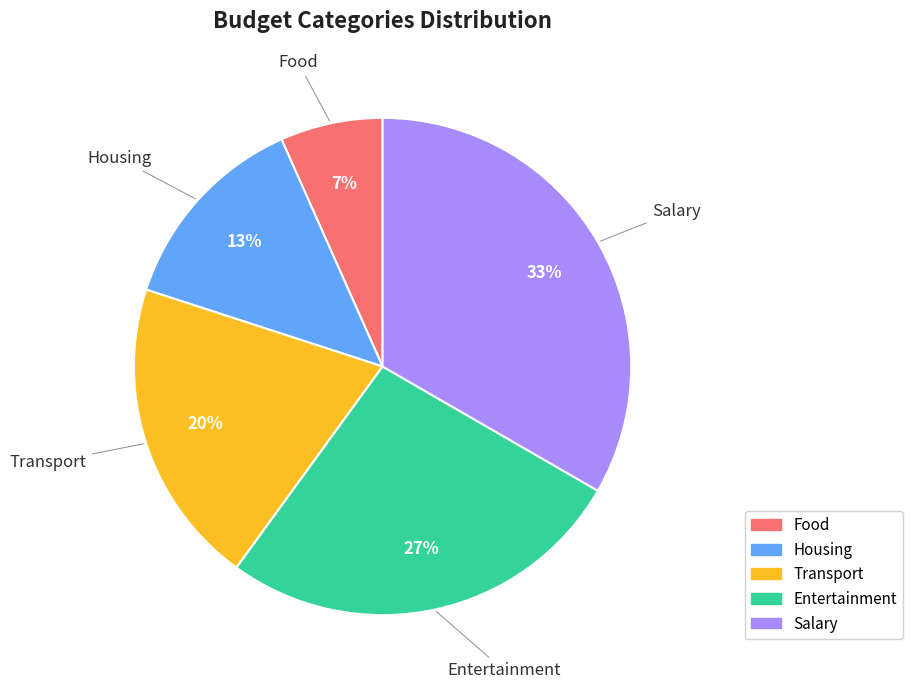

Which slice is the largest?

Salary